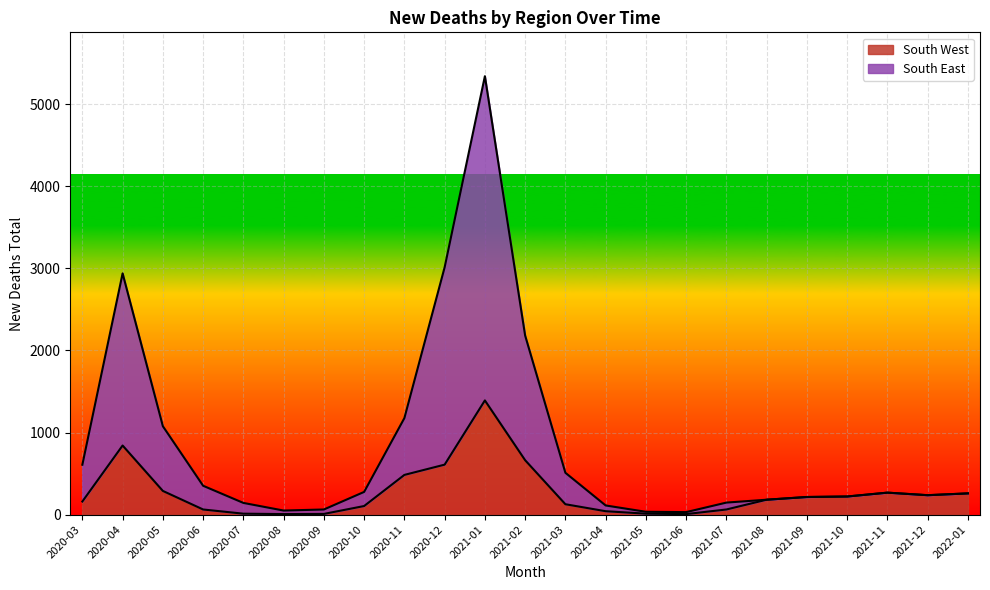

Is the value of South East at 2021-10 greater than the value of South West at 2021-04?

Yes